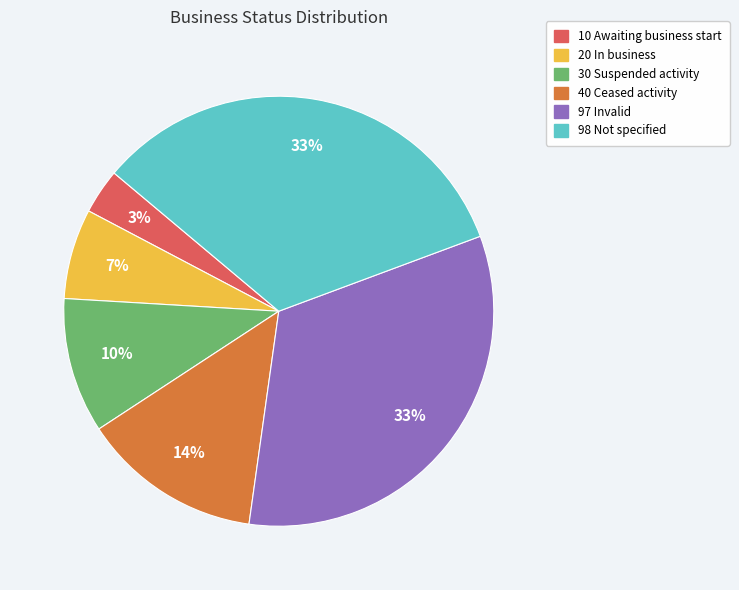

Is there any slice that represents more than half of the pie?

No